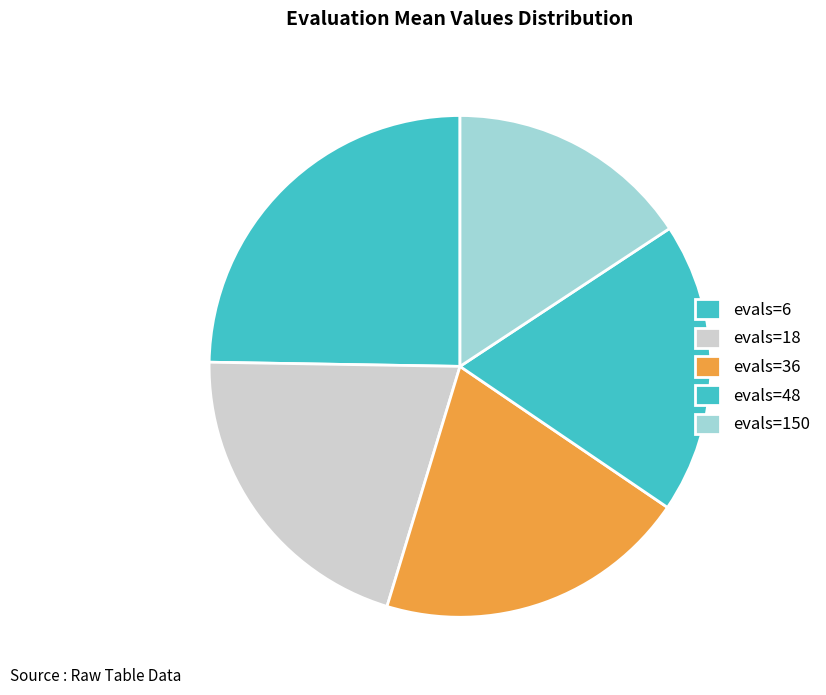

How many segments does this pie chart have?

5